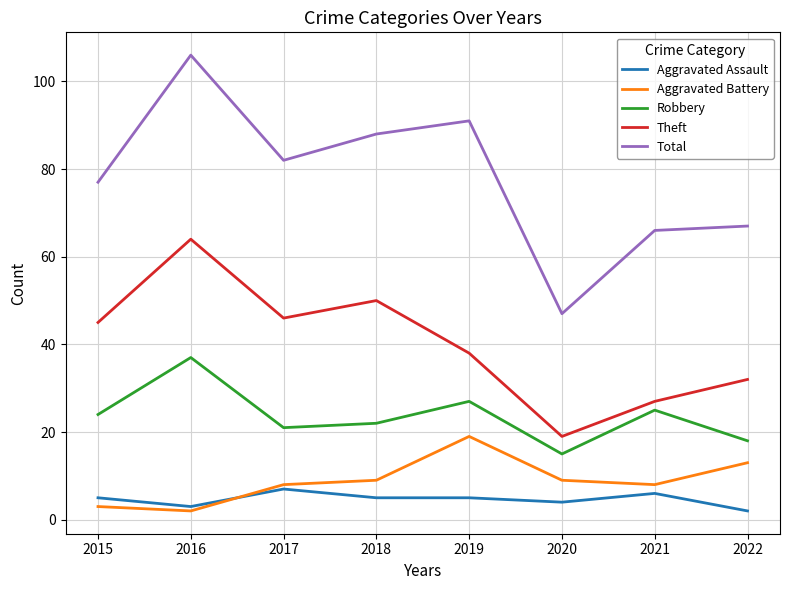

Reading left to right, extract all data points from this chart.

Aggravated Assault: 2015=5	2016=3	2017=7	2018=5	2019=5	2020=4	2021=6	2022=2
Aggravated Battery: 2015=3	2016=2	2017=8	2018=9	2019=19	2020=9	2021=8	2022=13
Robbery: 2015=24	2016=37	2017=21	2018=22	2019=27	2020=15	2021=25	2022=18
Theft: 2015=45	2016=64	2017=46	2018=50	2019=38	2020=19	2021=27	2022=32
Total: 2015=77	2016=106	2017=82	2018=88	2019=91	2020=47	2021=66	2022=67